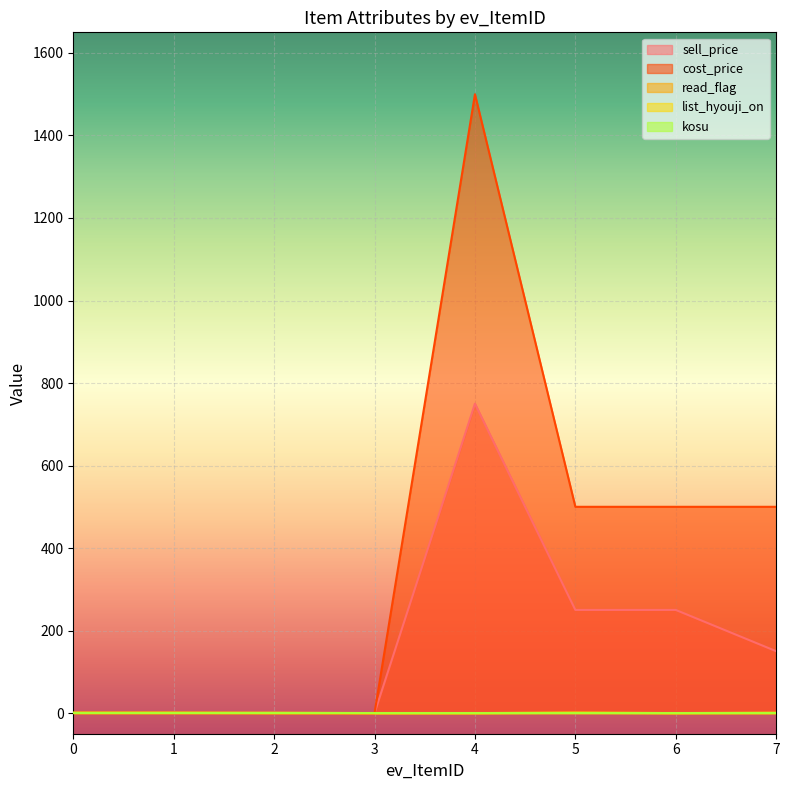

Which series has the largest total across all categories?

cost_price